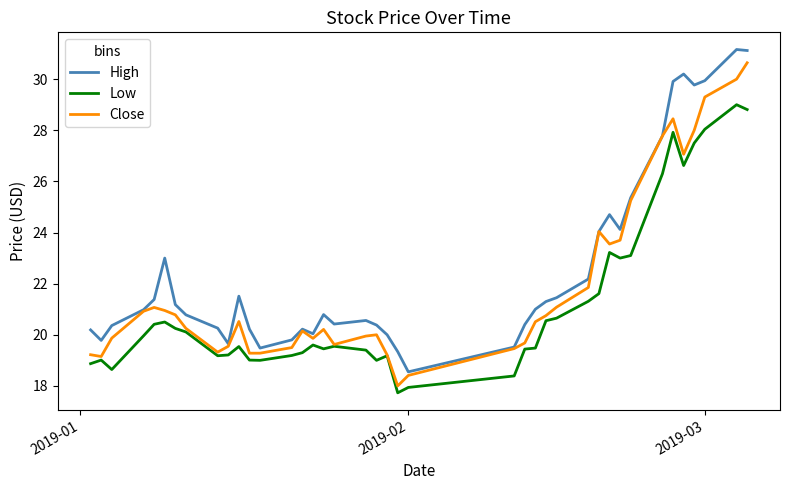

What is the maximum value shown in the chart?

31.2